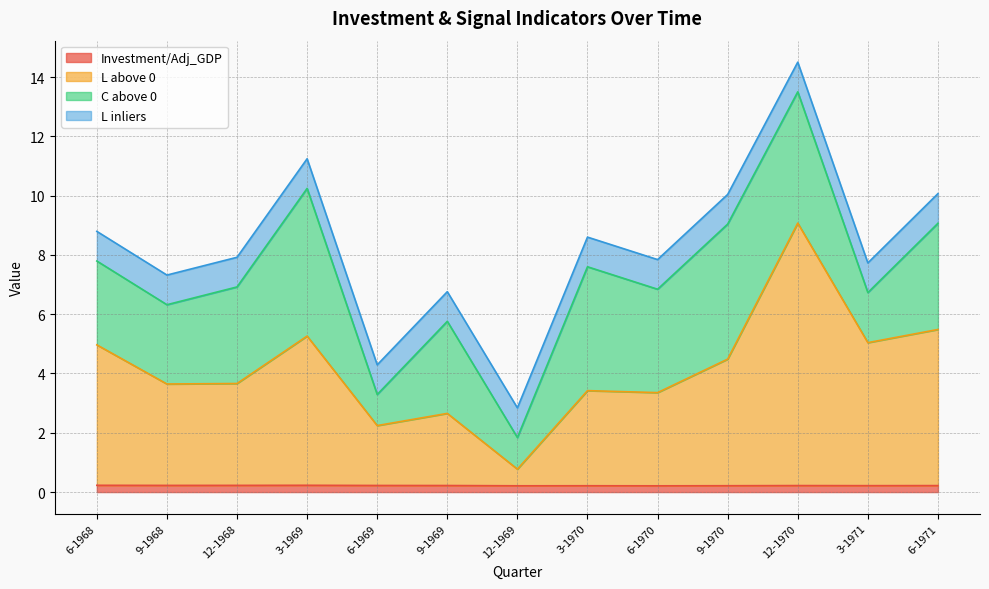

Is it true that Investment/Adj_GDP equals 0.2 at 6-1970?

True